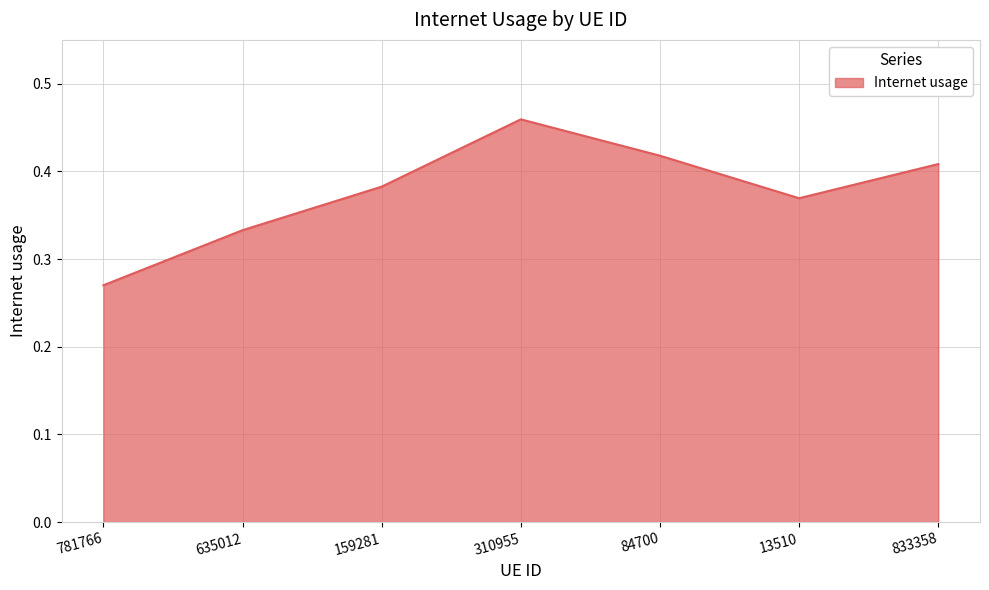

What position from the left is 159281?

3